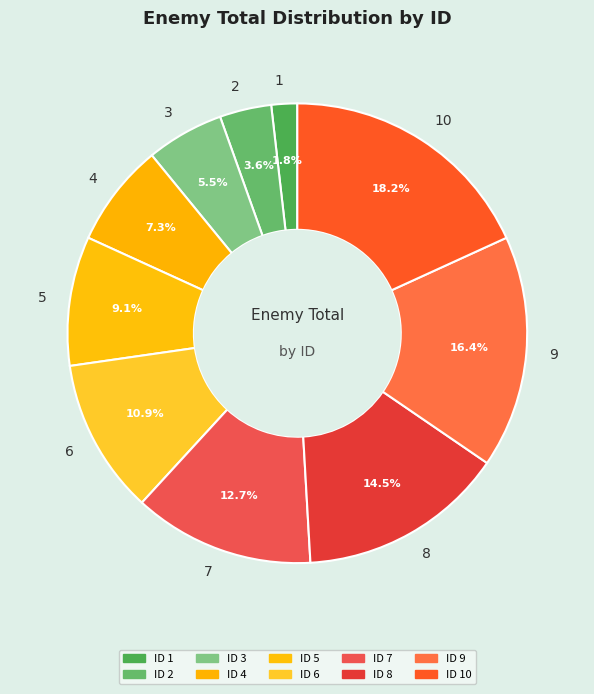

Which slice is the smallest?

1